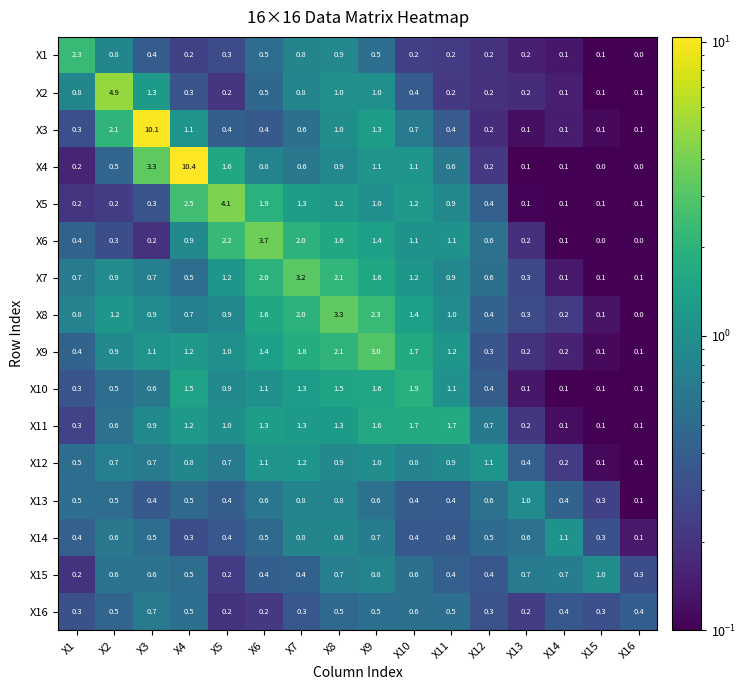

What is the spread (max minus min) of values at X16?

0.4